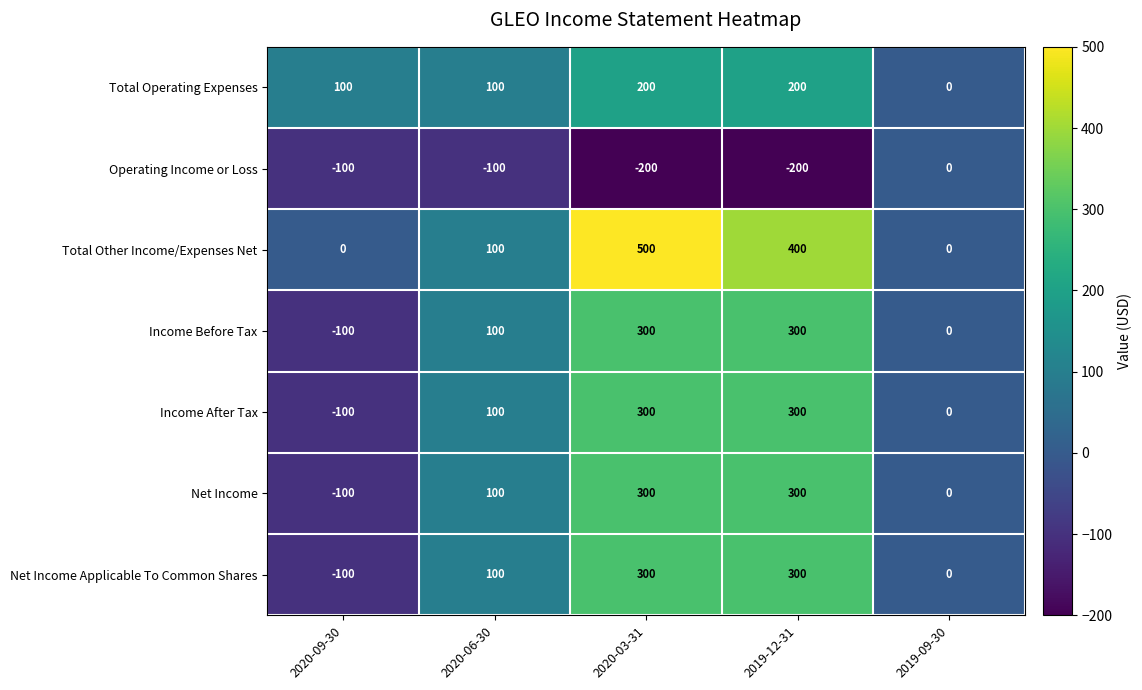

What is the approximate value of Net Income Applicable To Common Shares at 2019-12-31, to the nearest 50?

300